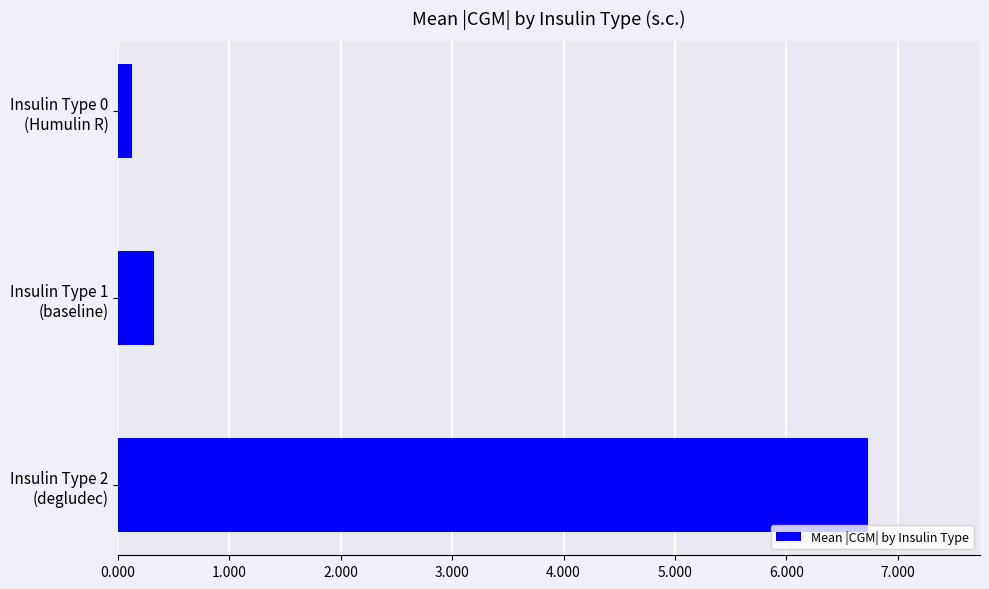

How many bars are there in total?

3